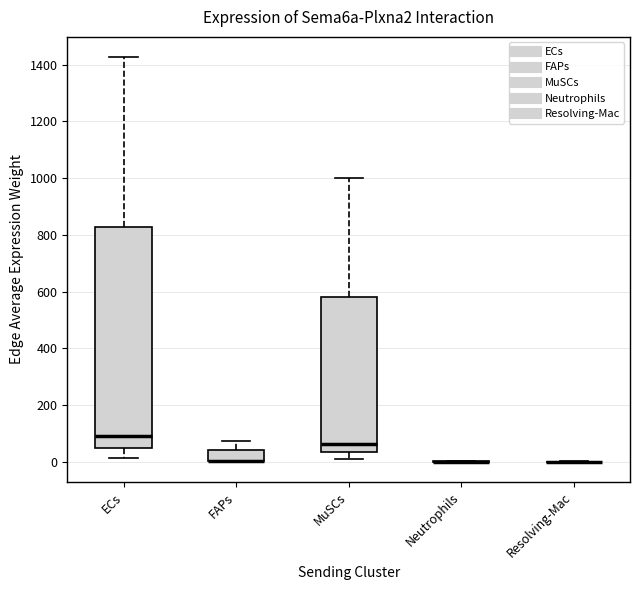

Which box is the tallest, from its lower edge to its upper edge?

ECs